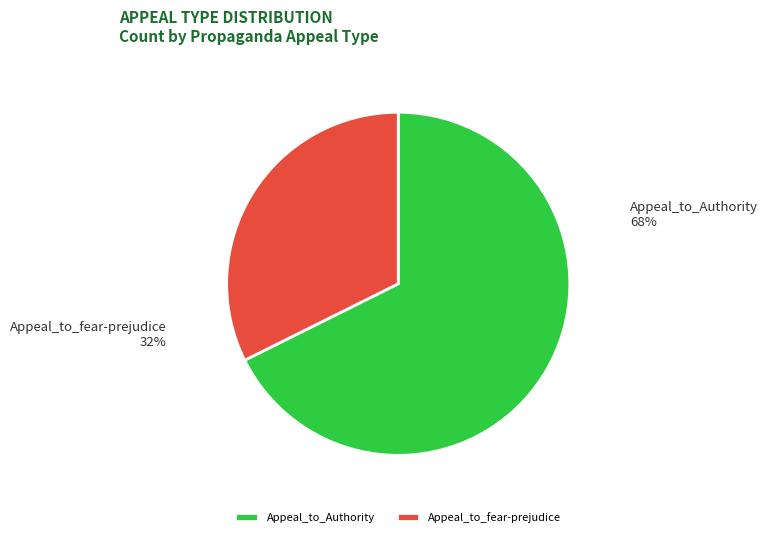

Which slice is the largest?

Appeal_to_Authority